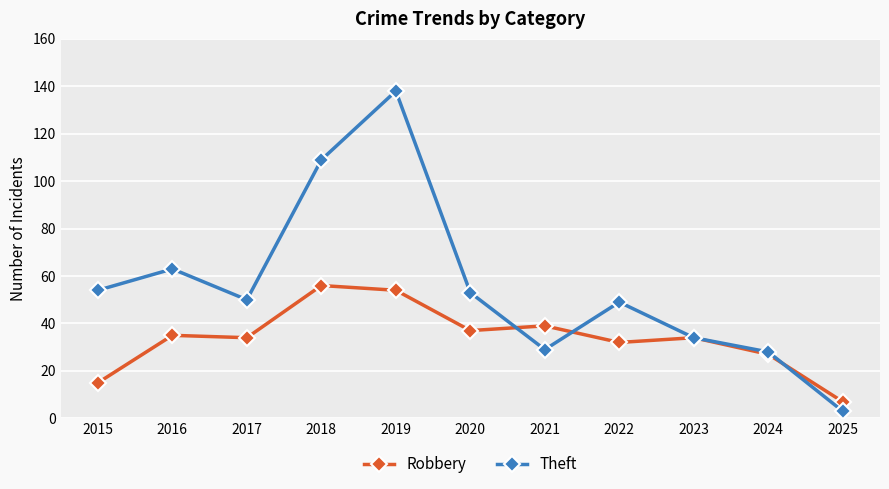

How many distinct data groups are displayed?

2